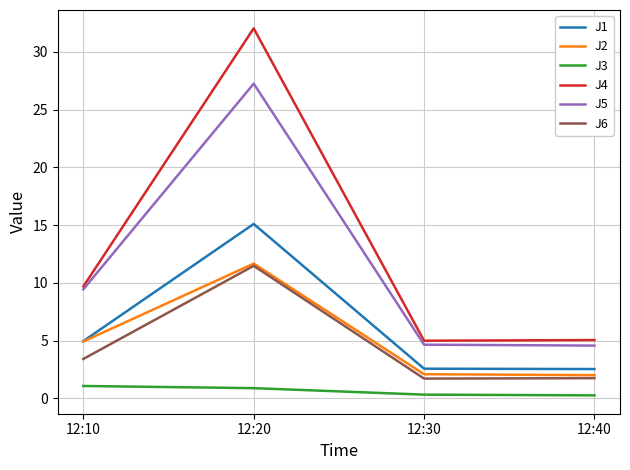

Which label corresponds to the largest value in the chart?

12:20